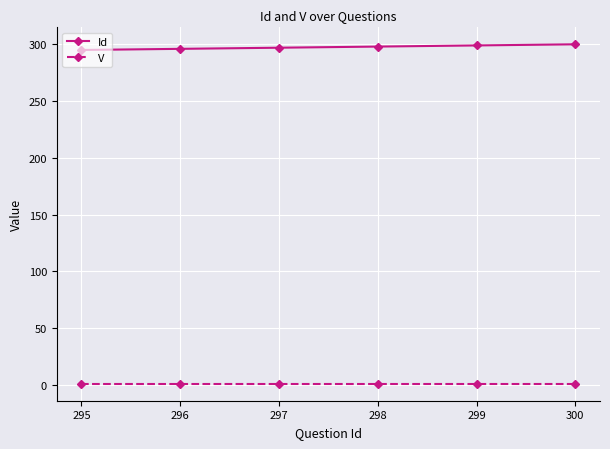

True or false: Id and V cross at least once.

False